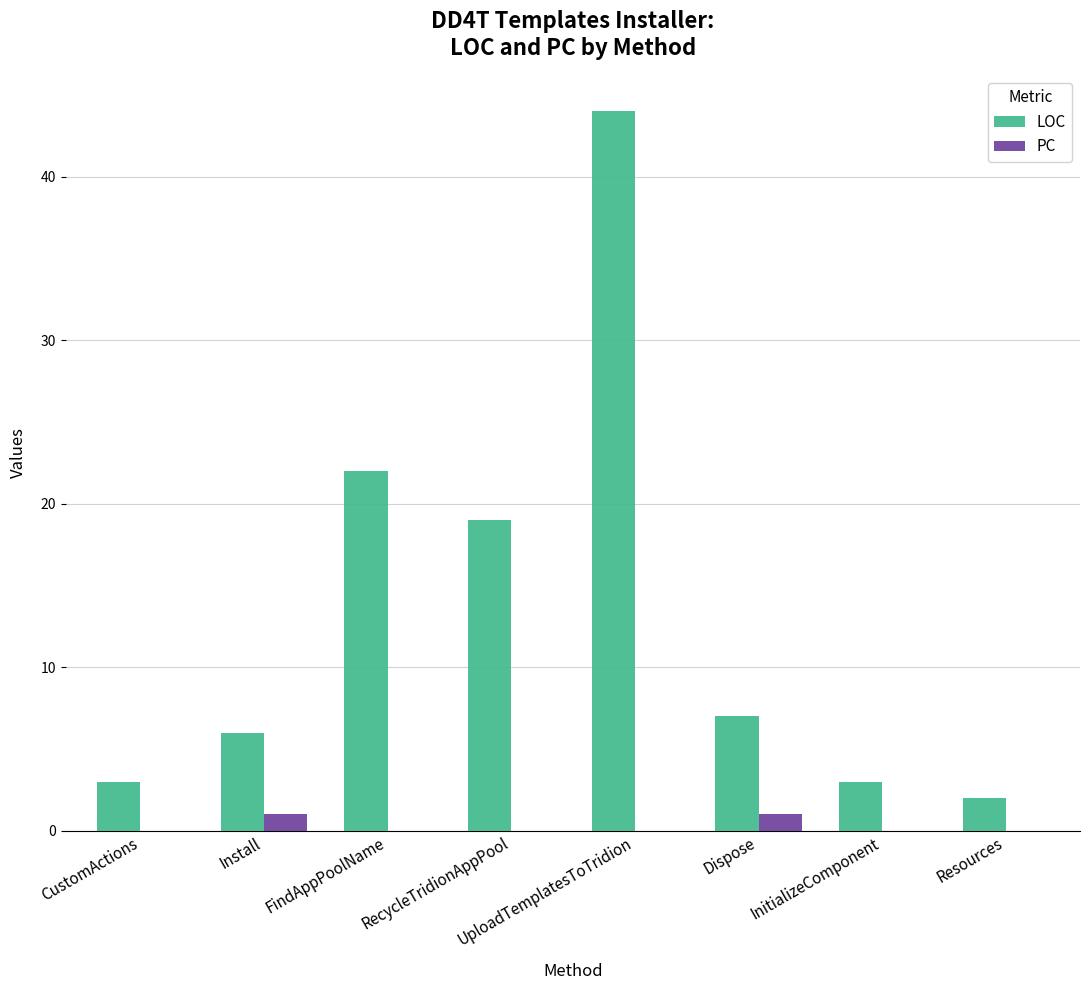

What value does the LOC series have at InitializeComponent?

3